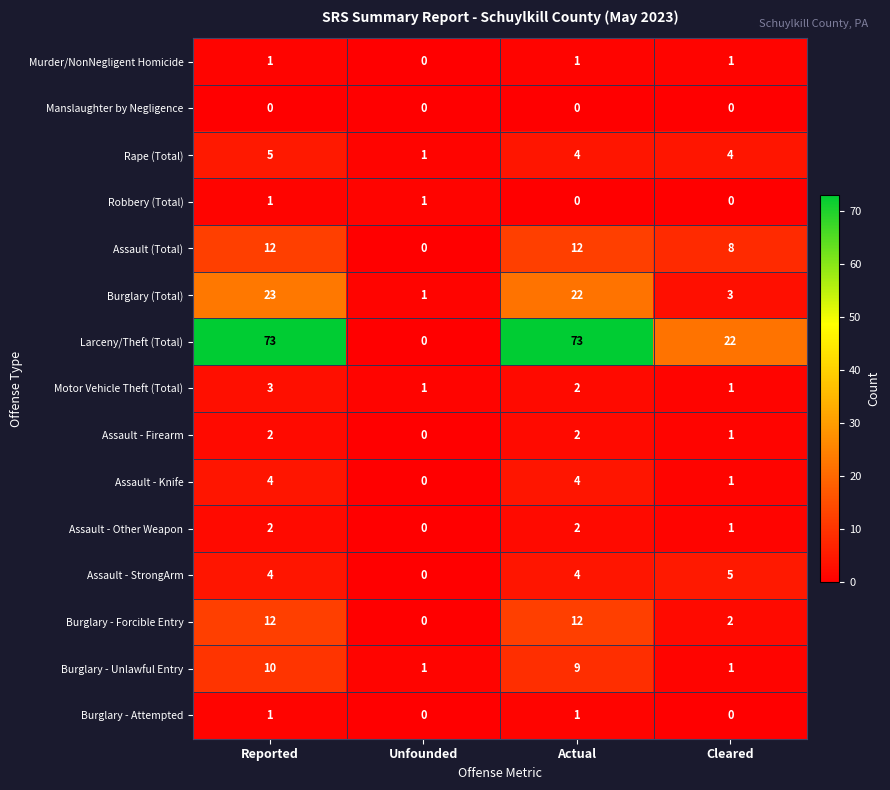

How many data points does each series have?

4